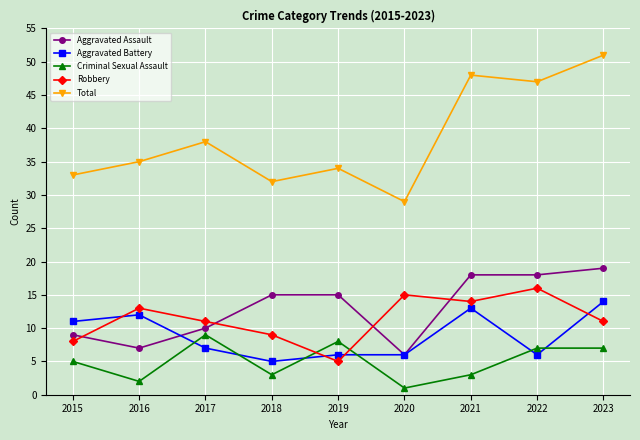

Is the value of Criminal Sexual Assault at 2017 greater than the value of Total at 2019?

No